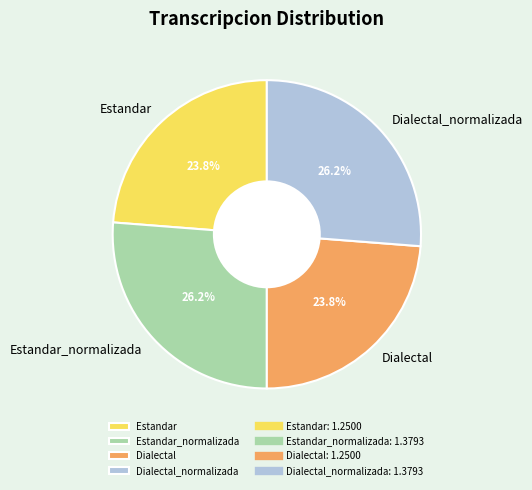

How much of the chart is everything except Dialectal_normalizada?

73.8%